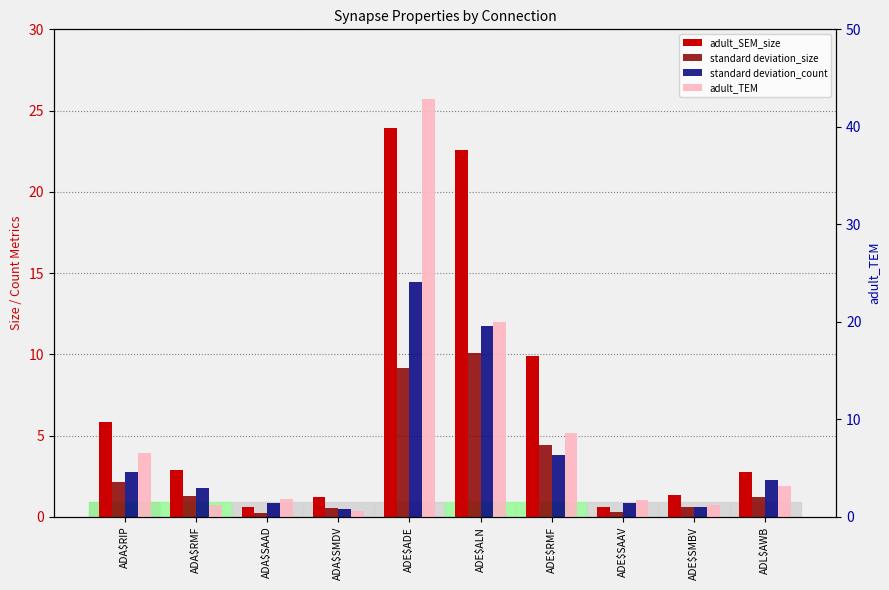

Between ADE$RMF and ADE$SAAV, which is larger?

ADE$RMF